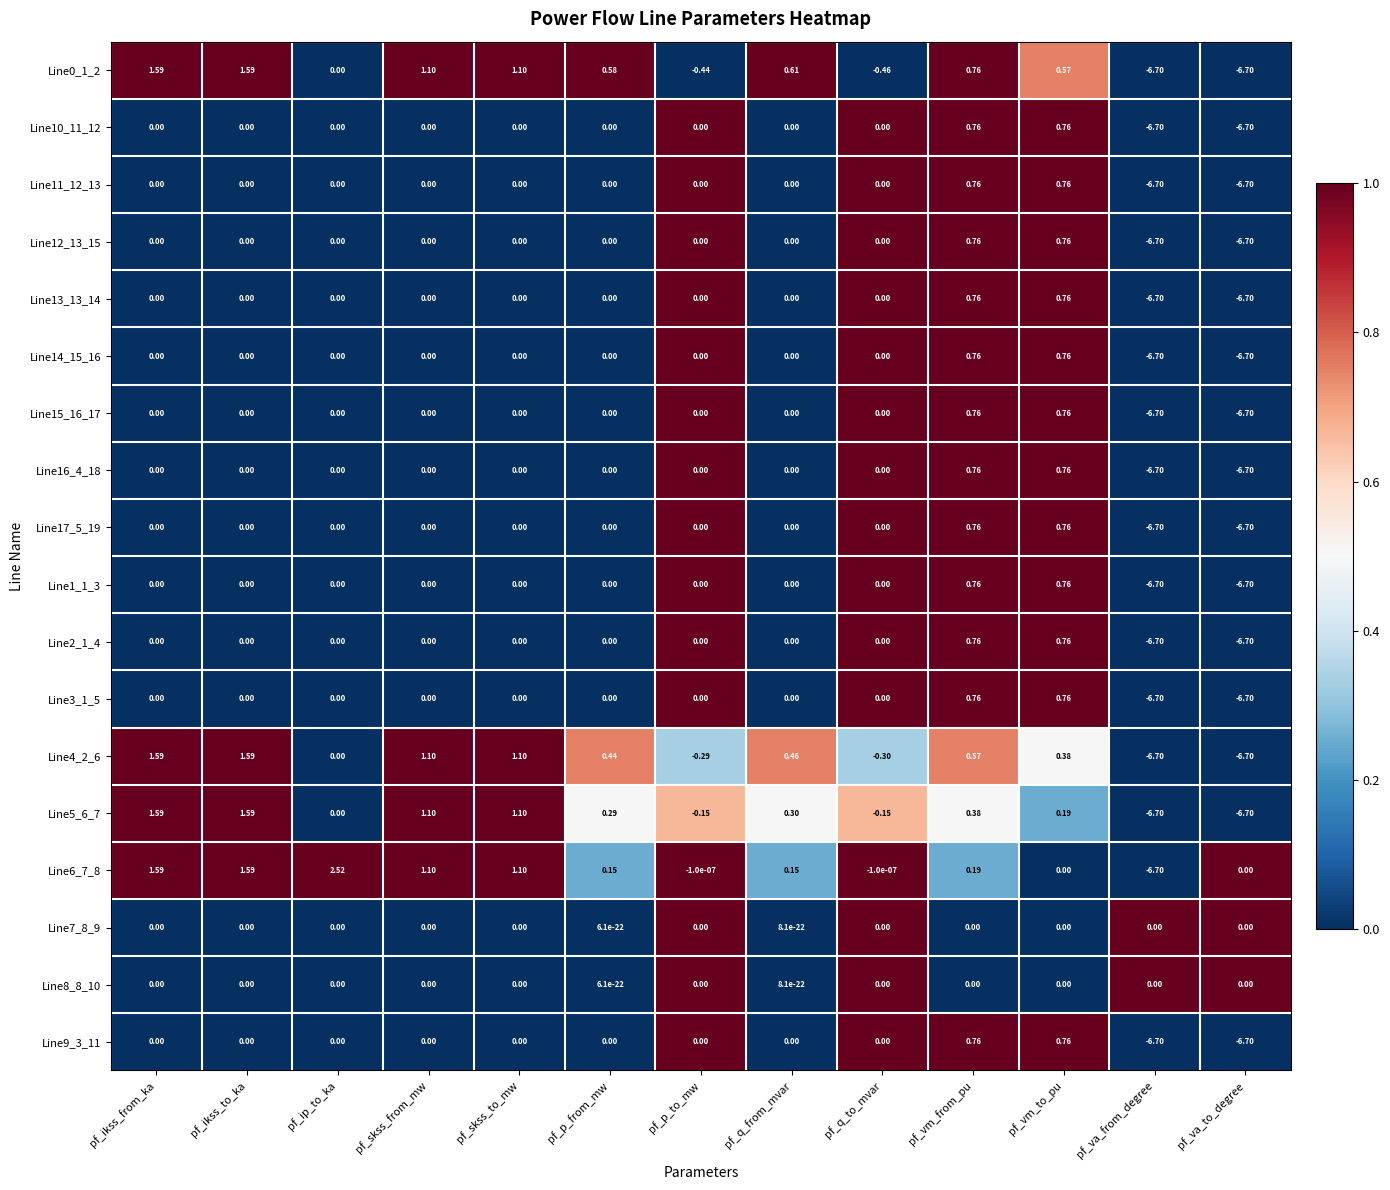

Is the value of Line5_6_7 at pf_q_from_mvar greater than the value of Line0_1_2 at pf_q_to_mvar?

Yes